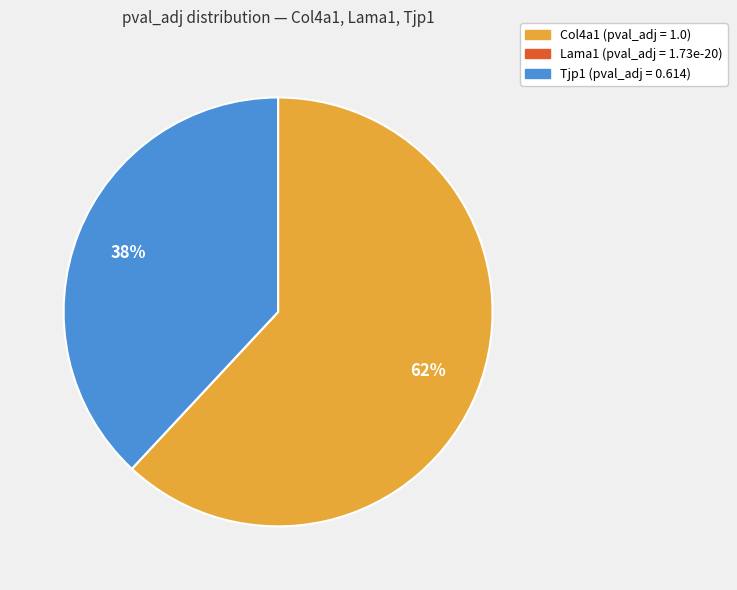

Is there a majority slice in this chart?

Yes